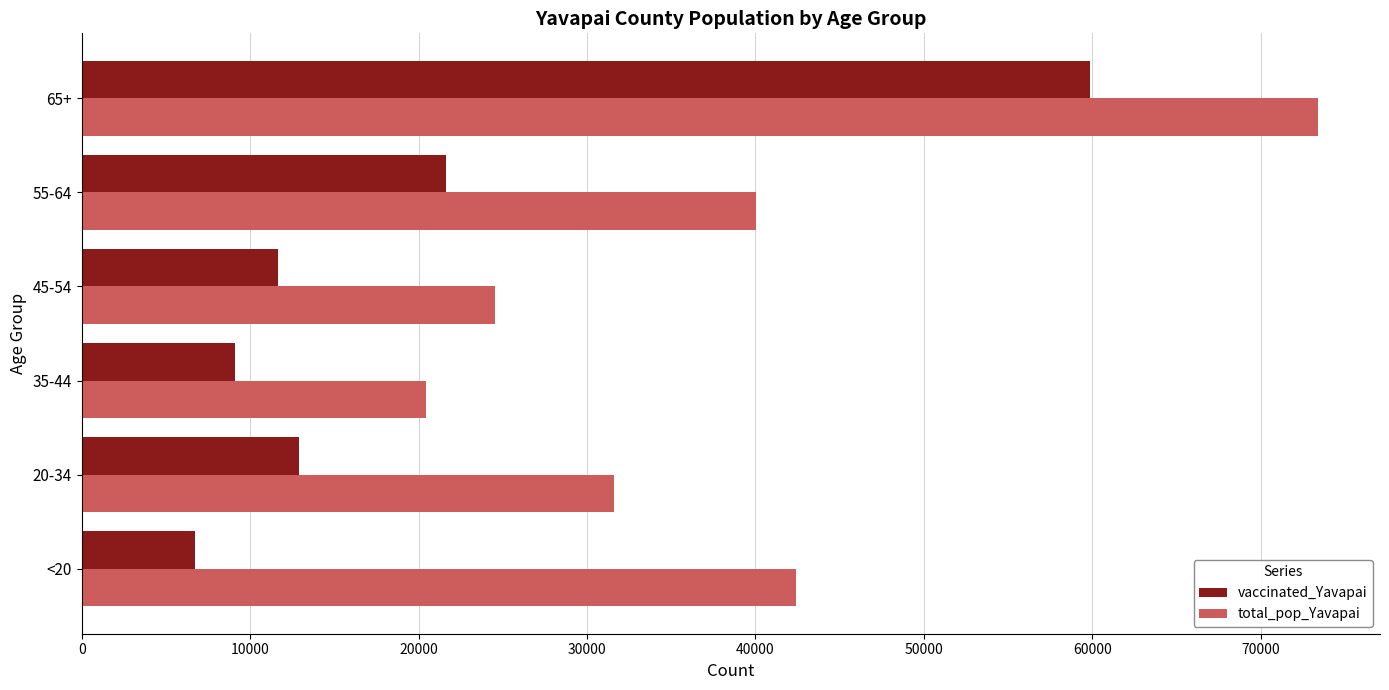

Between <20 and 45-54, which series saw the biggest shift?

total_pop_Yavapai